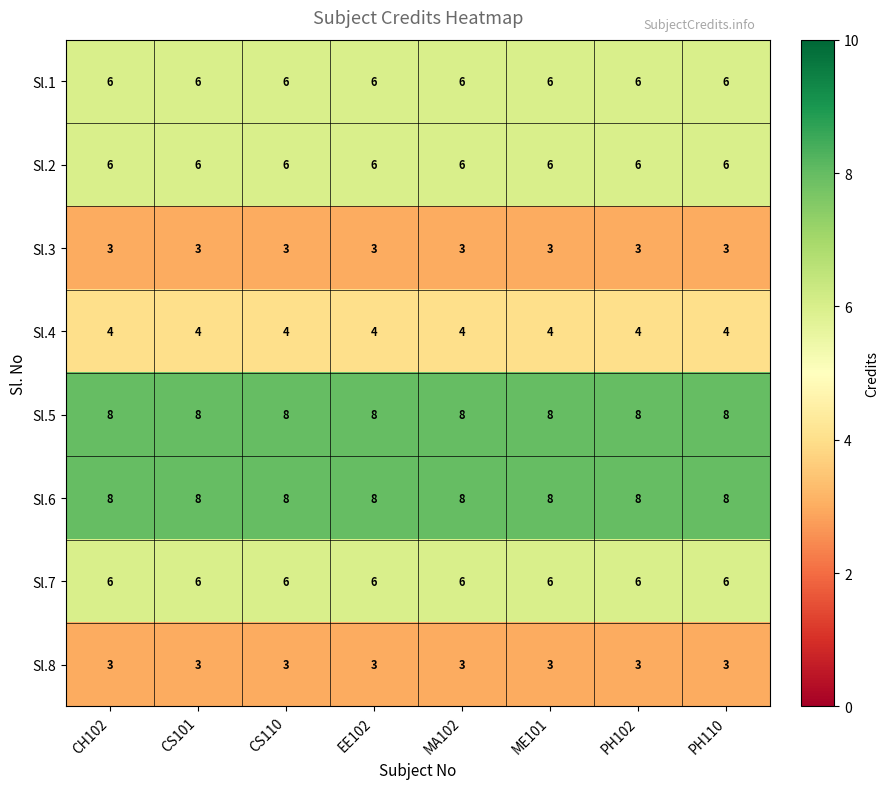

What is the total value across all series at ME101?

44